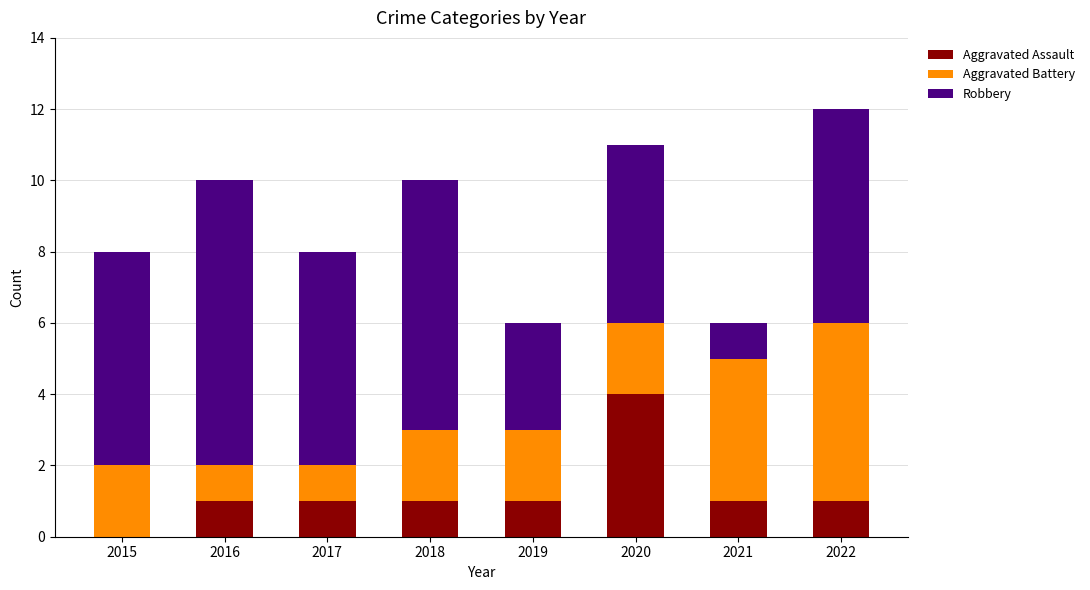

At which category is the sum across all series the highest?

2022